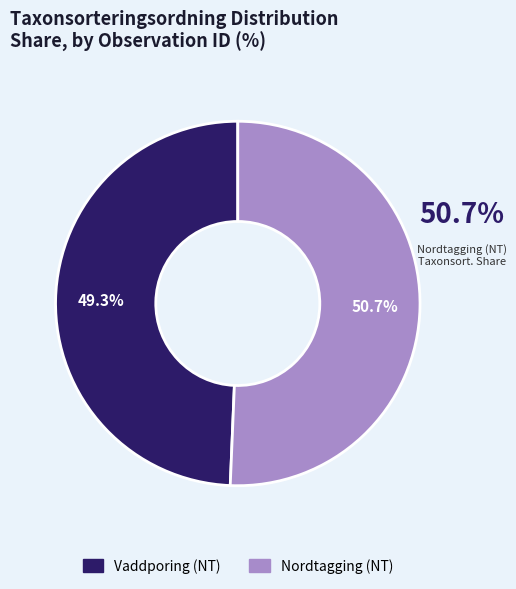

Count the number of slices in the pie.

2